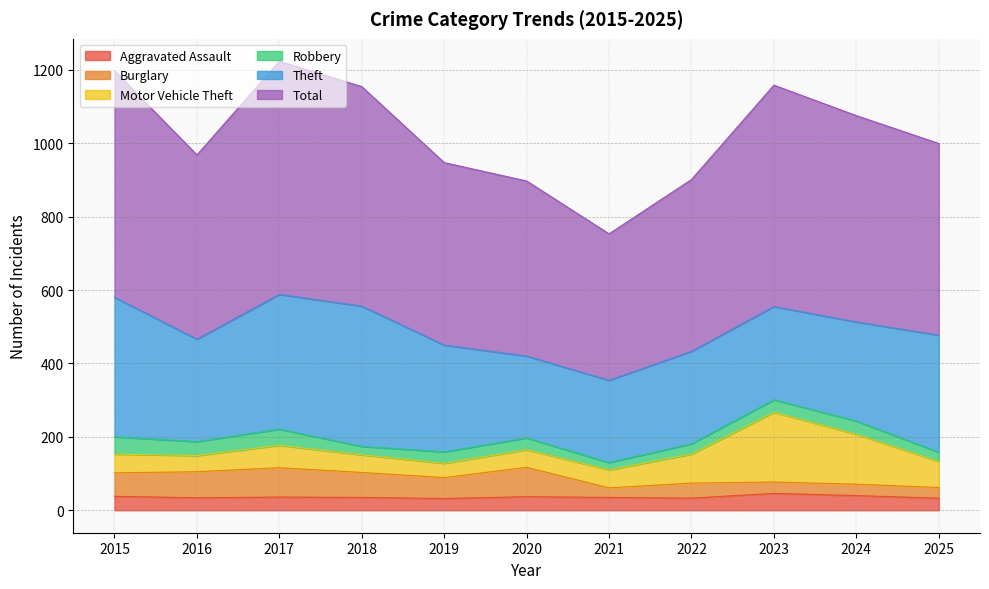

Which has a higher value, 2015 or 2019?

2015